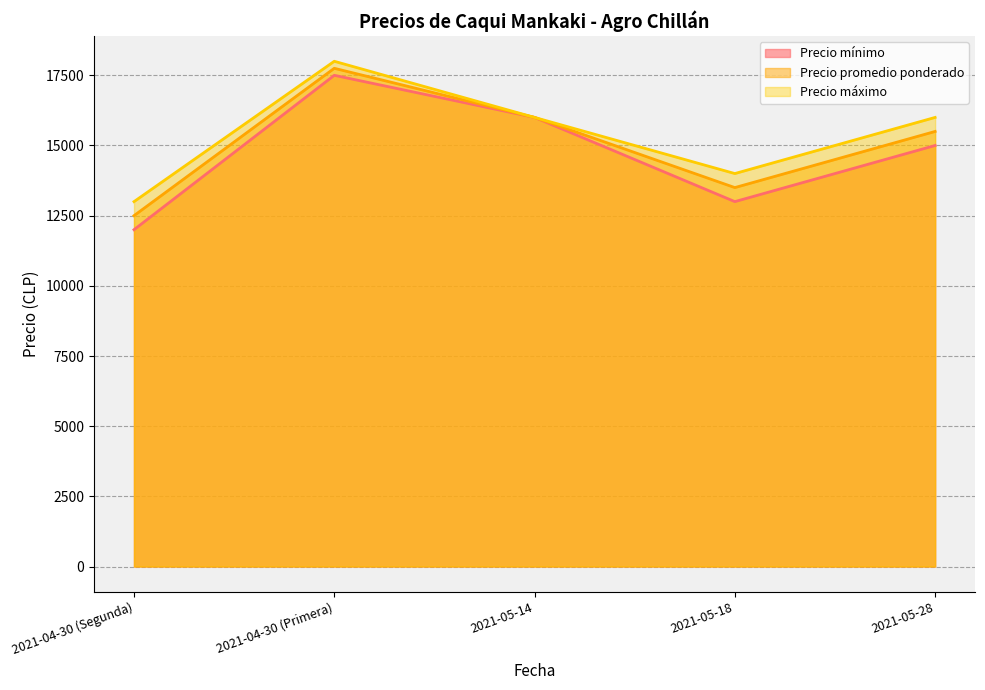

What is the sum of all Precio mínimo values?

73500